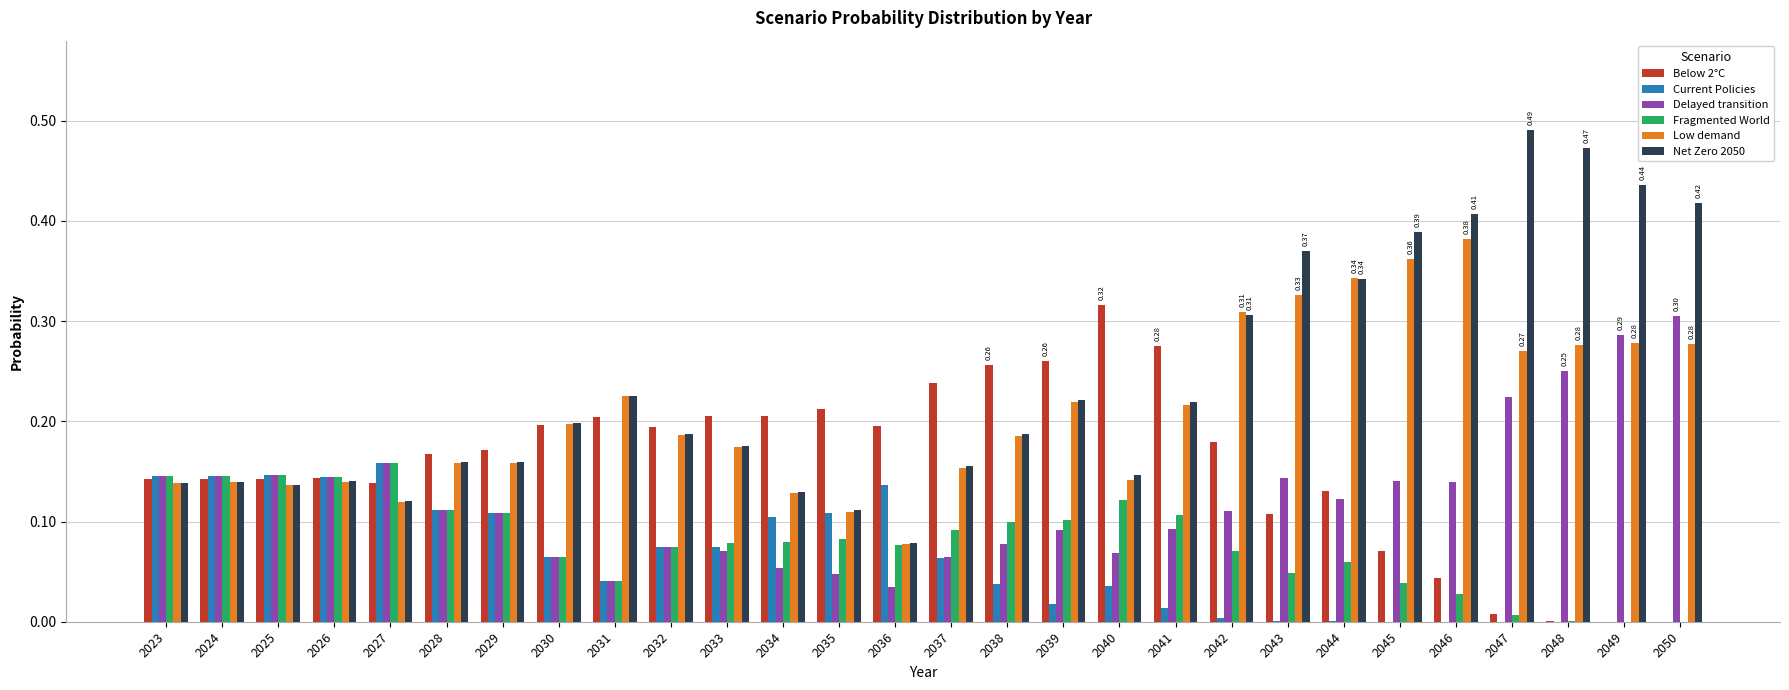

Is it true that Net Zero 2050 equals 0.2 at 2035?

False